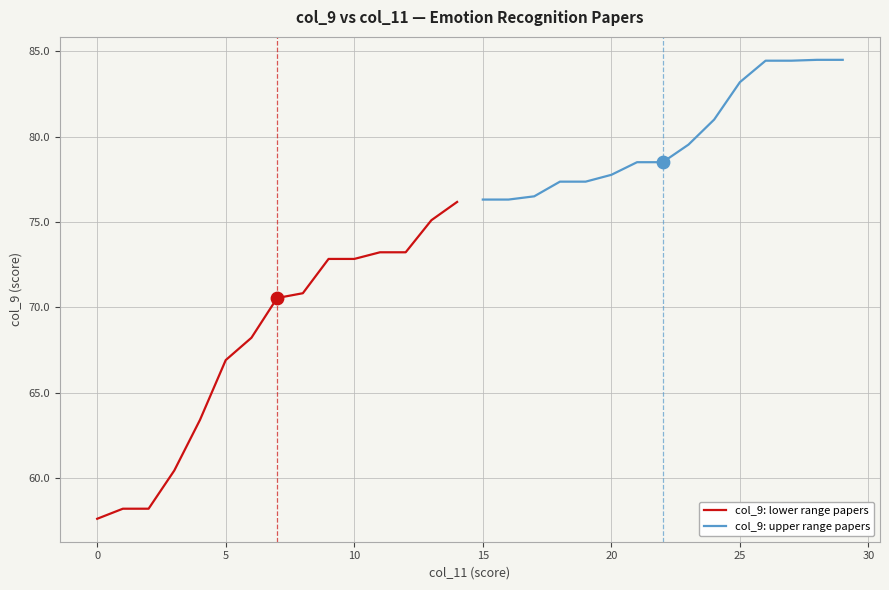

The col_9: lower range papers series shows 42.0 at 5. True or false?

False